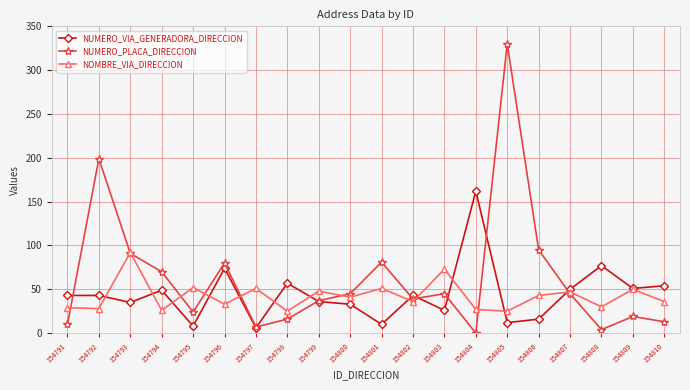

List the series in order of their peak value, lowest first.

NOMBRE_VIA_DIRECCION, NUMERO_VIA_GENERADORA_DIRECCION, NUMERO_PLACA_DIRECCION